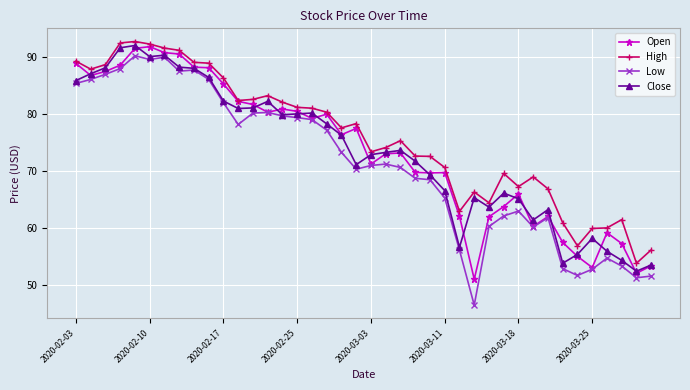

What are all the series names shown in the legend?

Open, High, Low, Close